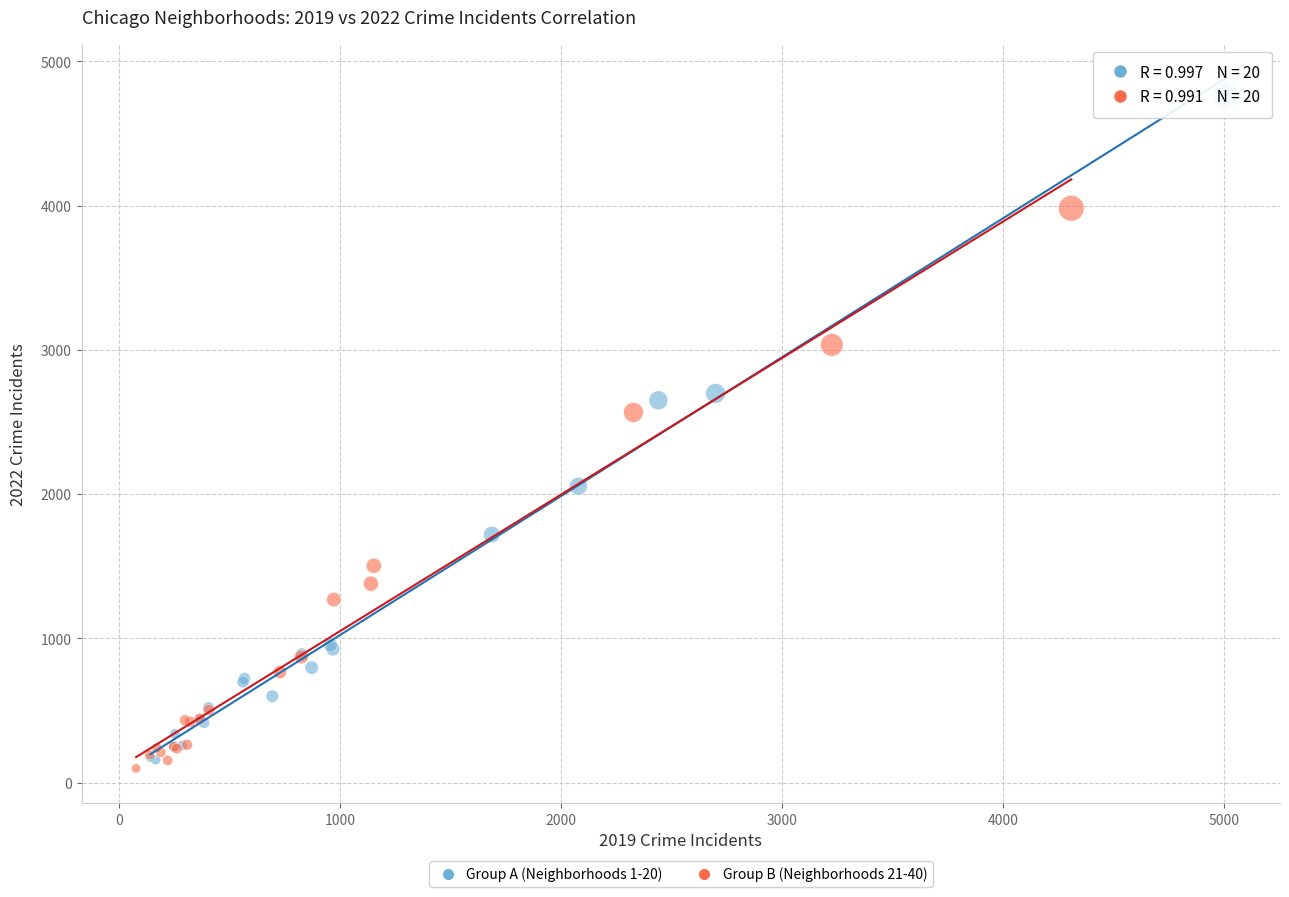

Which series reaches the minimum Y coordinate?

Group B (Neighborhoods 21-40)